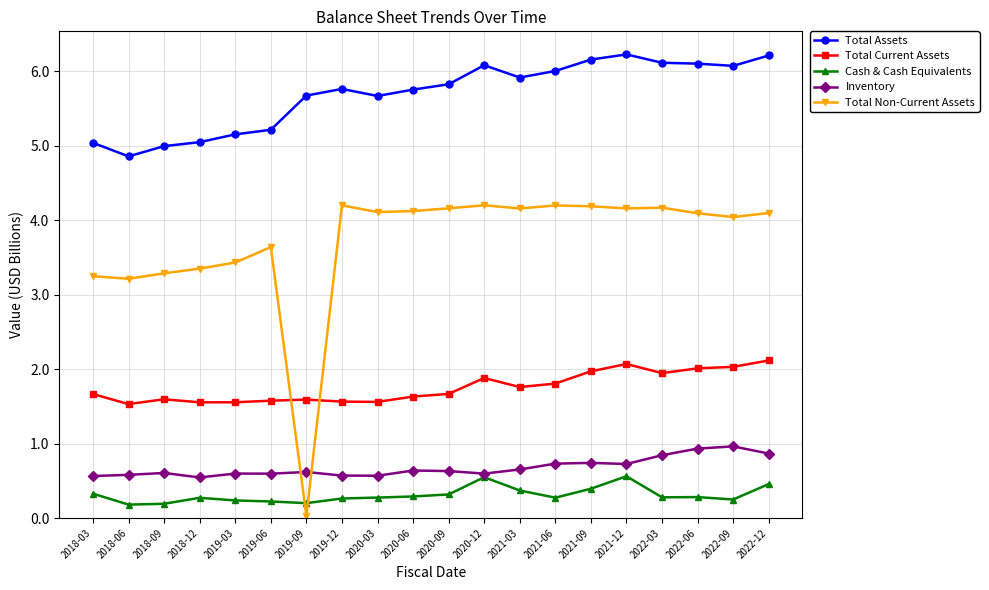

At which category does Total Assets reach its first local valley?

2018-06